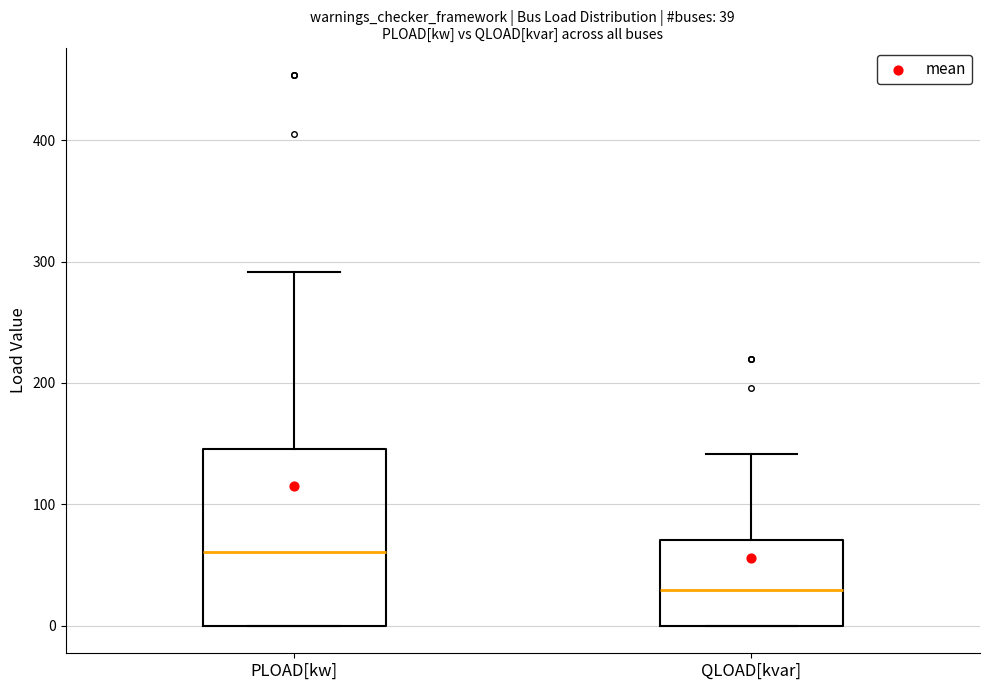

Which box is the tallest, from its lower edge to its upper edge?

PLOAD[kw]